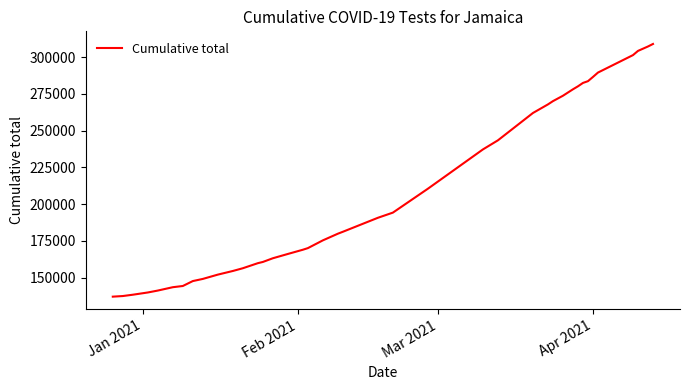

What is the difference between the maximum and second lowest values?

171453